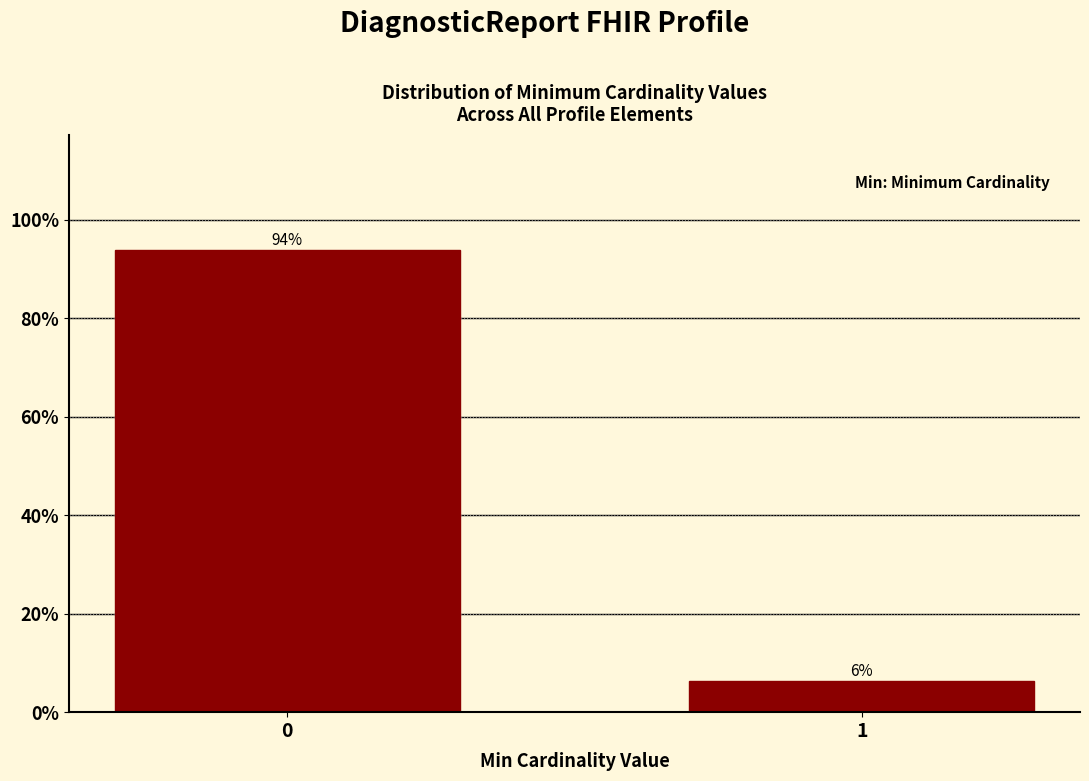

True or false: the data shows 154.6 at 0.

False